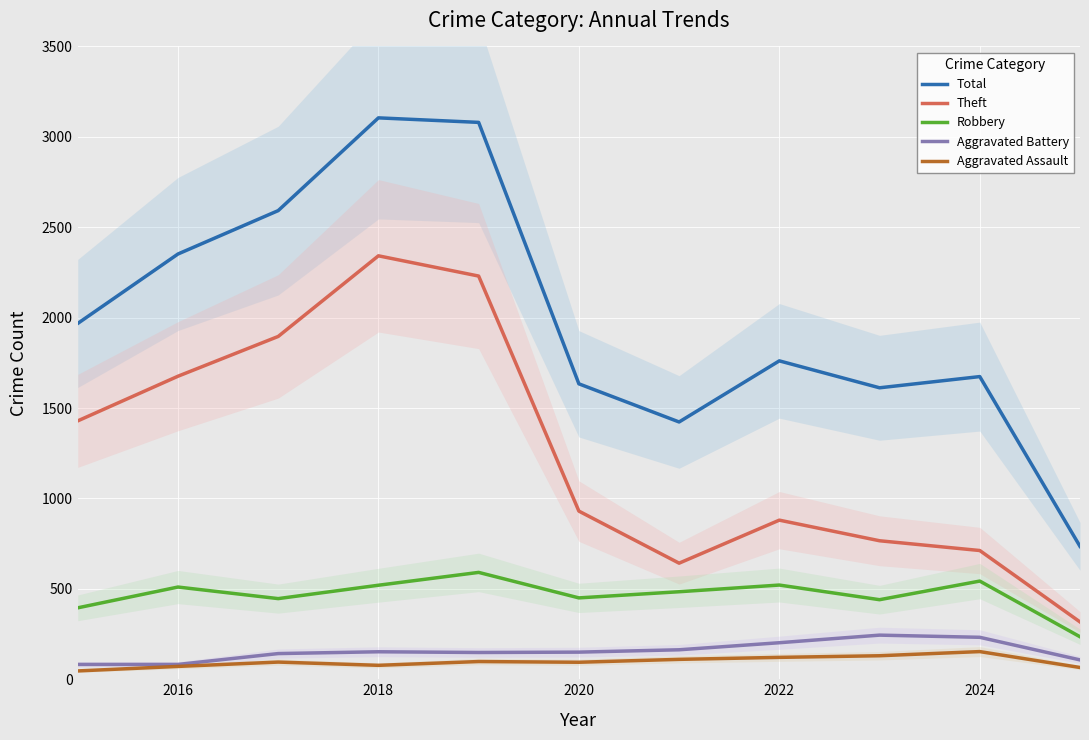

How many lines are shown in the chart?

5